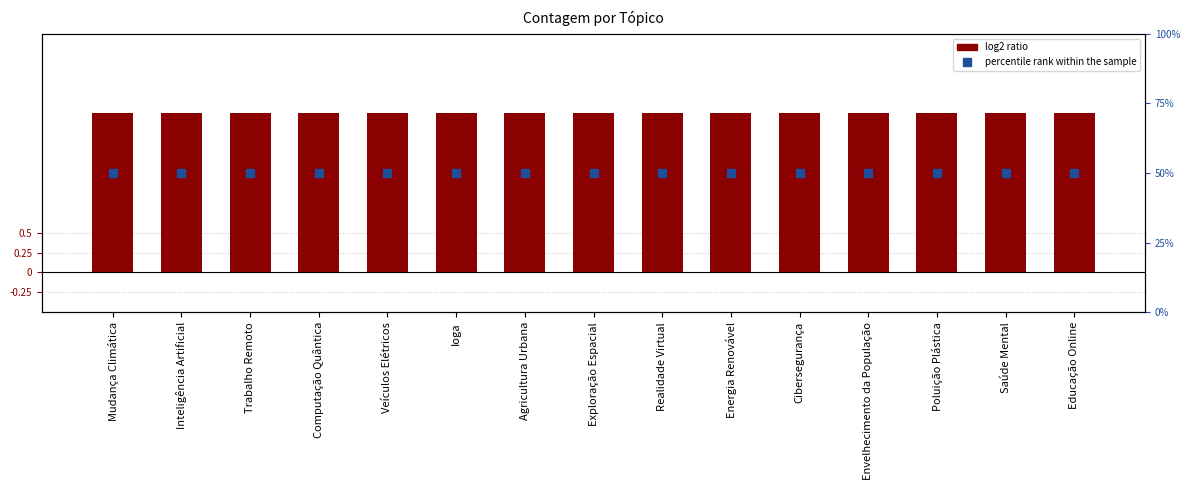

Which series contains the lowest Y value?

count